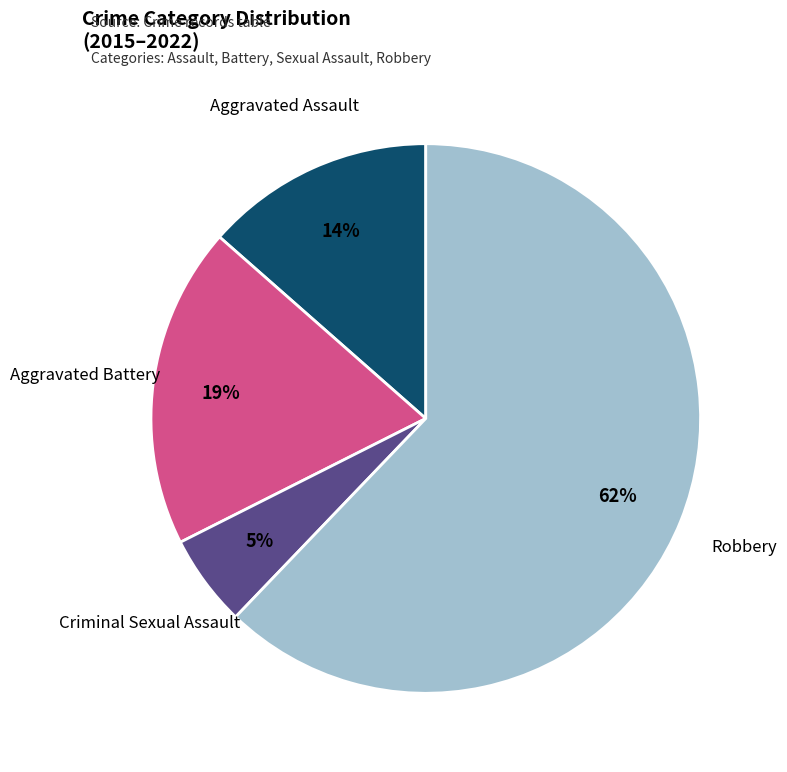

Is there any slice that represents more than half of the pie?

Yes